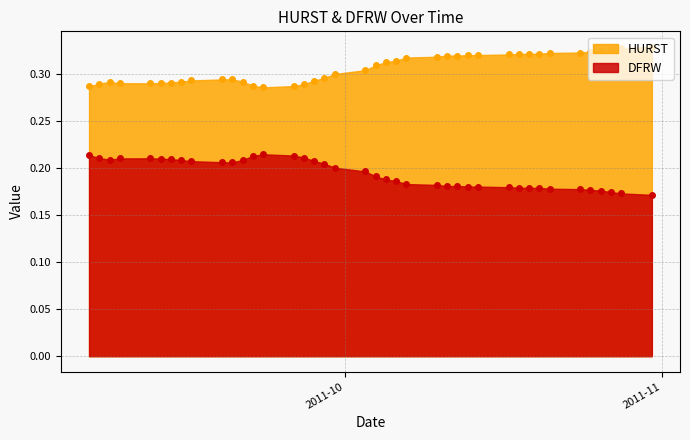

How many HURST values are between 0 and 1?

40